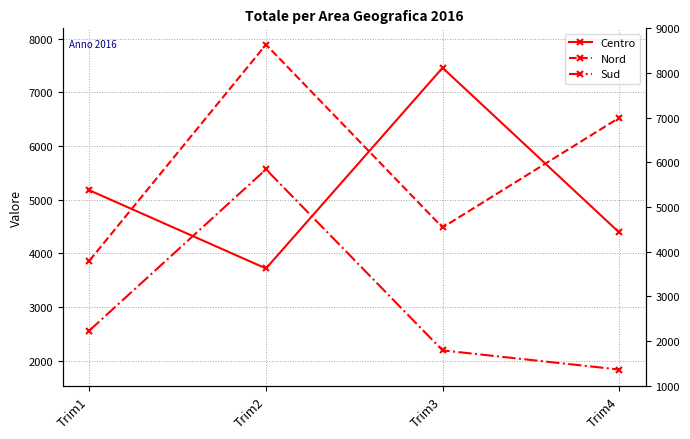

At which category is the sum across all series the highest?

Trim2